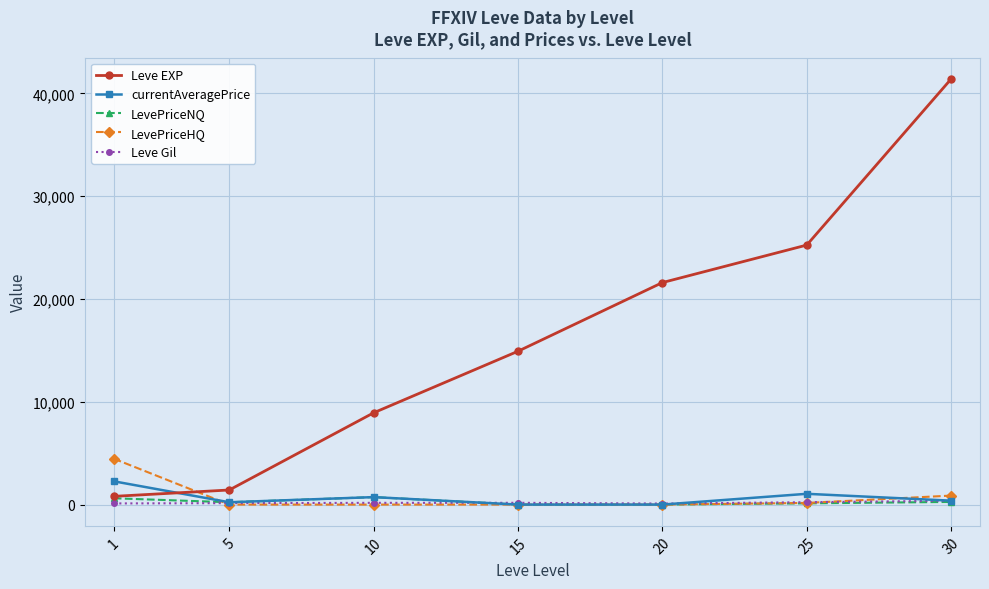

What is the value of the currentAveragePrice point at the 7th from the left?

381.1